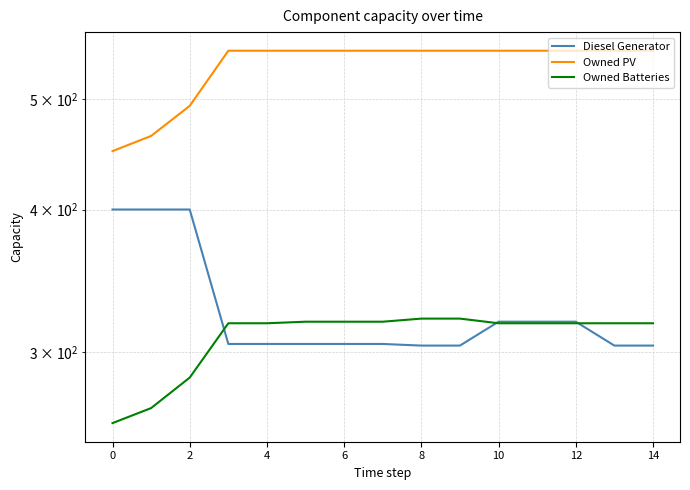

Which category has the highest value in the Owned Batteries series?

8